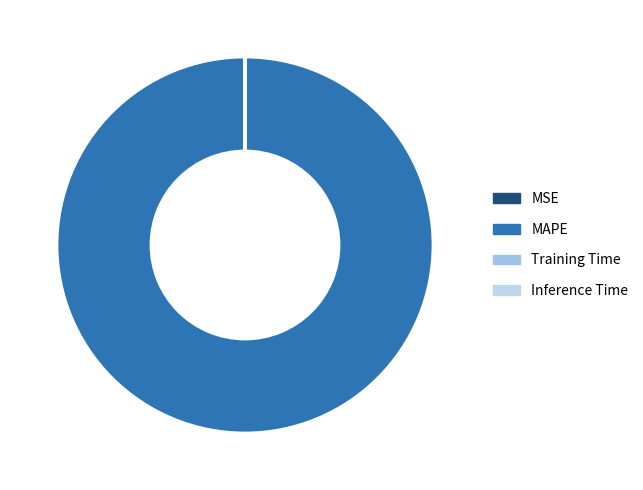

True or false: Inference Time accounts for 0% of the total.

True